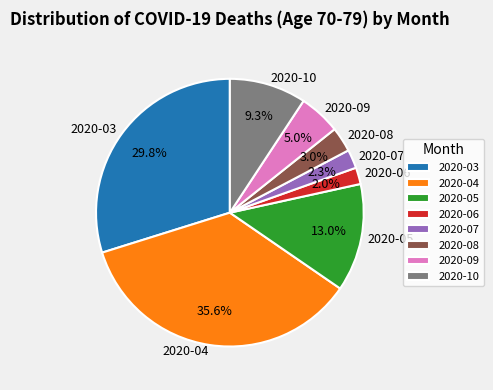

How many slices are in this pie chart?

8